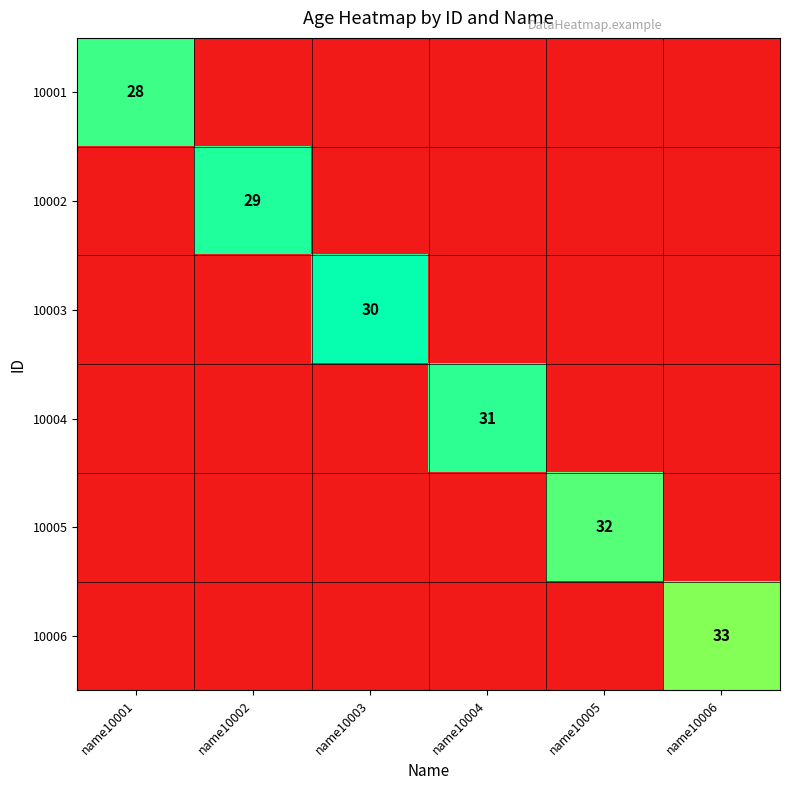

True or false: 10002 has a value of 9 at name10002.

False